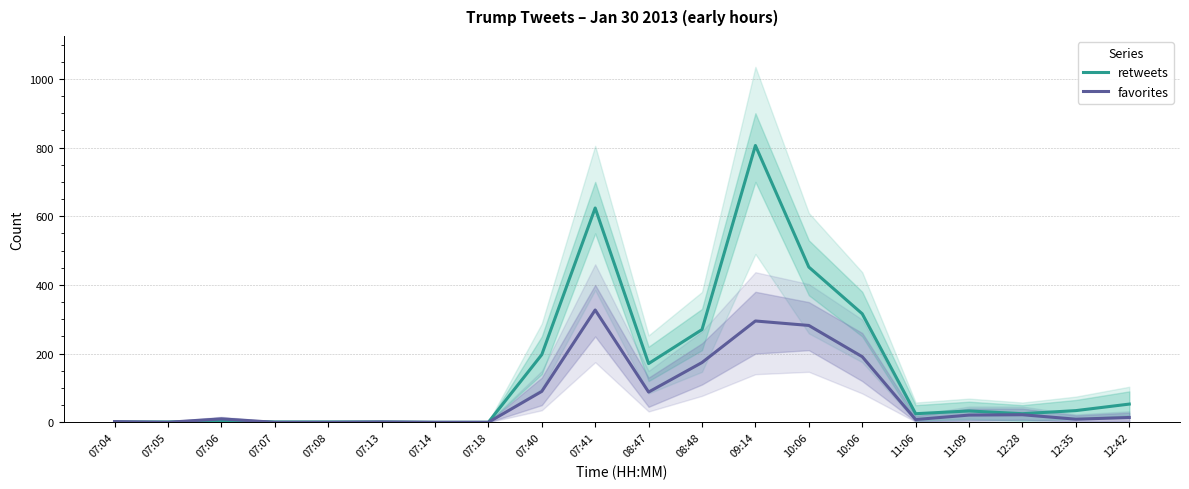

Rank the categories by favorites value from highest to lowest.

07:41, 09:14, 10:06, 10:06, 08:48, 07:40, 08:47, 12:28, 11:09, 12:42, 07:06, 12:35, 11:06, 07:04, 07:13, 07:05, 07:07, 07:08, 07:14, 07:18